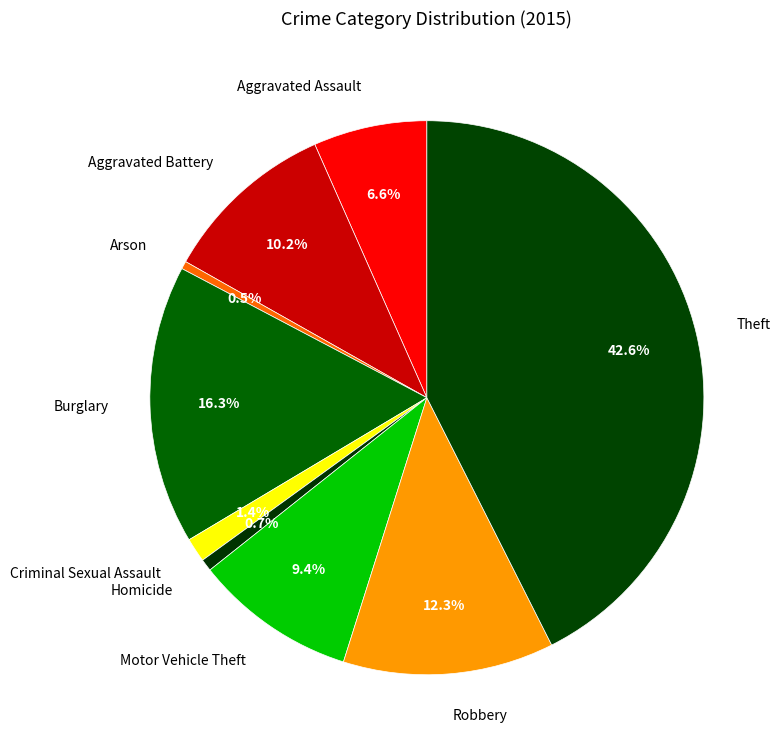

Is there a majority slice in this chart?

No